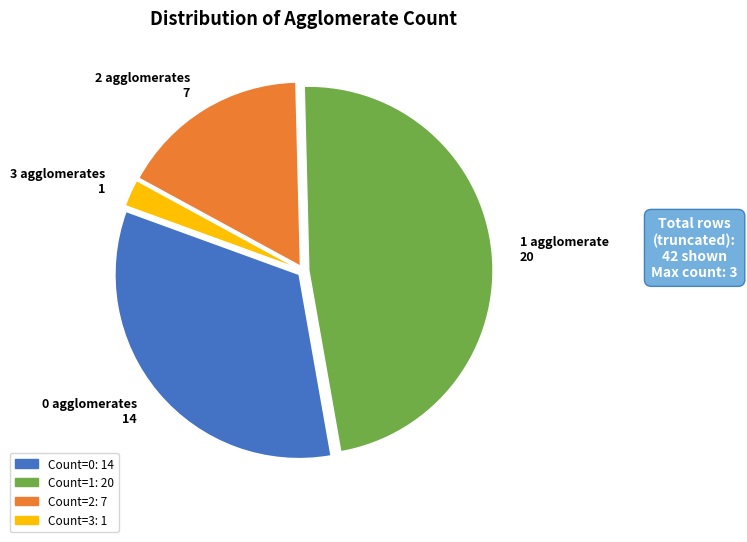

Is there any slice that represents more than half of the pie?

No